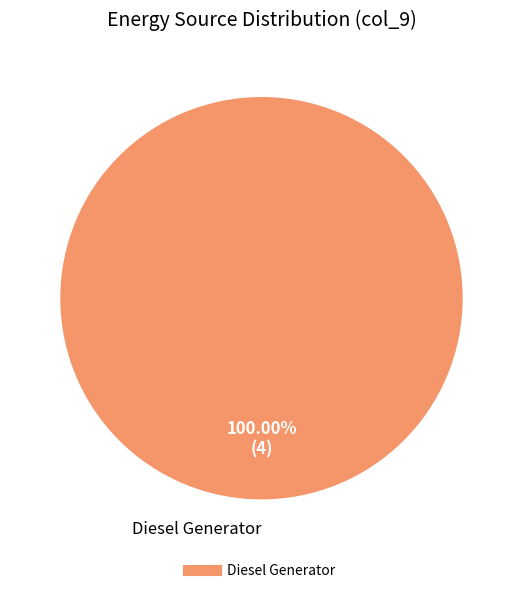

Is there any slice that represents more than half of the pie?

Yes